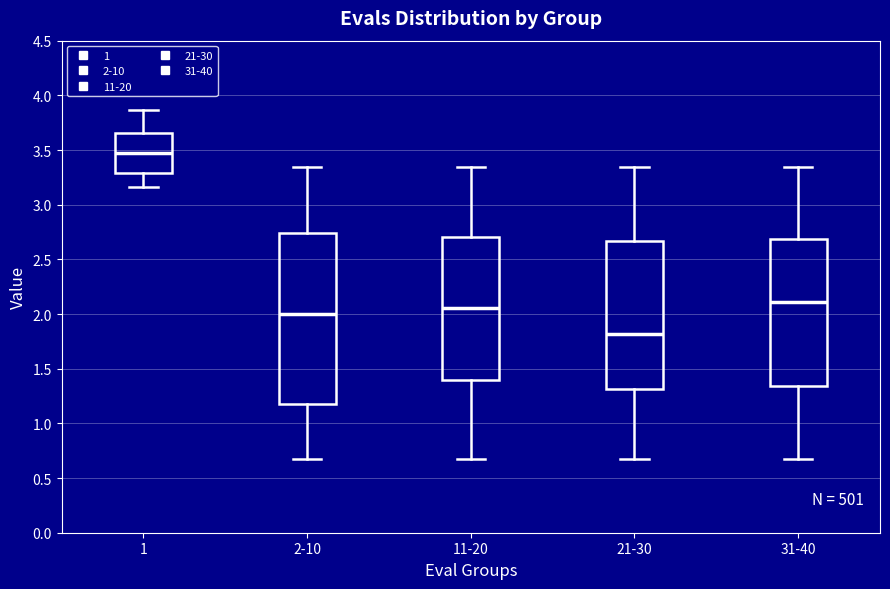

Reading left to right, transcribe this box plot: for each box, give where its median line is, the range the box spans, and where its two whiskers end, as read against the y-axis. The values are not printed on the chart, so give them approximately, as read against the axis.

1: median 3.45, box 3.30 to 3.65, whiskers 3.15 to 3.85
2-10: median 2.00, box 1.20 to 2.75, whiskers 0.65 to 3.35
11-20: median 2.05, box 1.40 to 2.70, whiskers 0.65 to 3.35
21-30: median 1.80, box 1.30 to 2.65, whiskers 0.65 to 3.35
31-40: median 2.10, box 1.35 to 2.70, whiskers 0.65 to 3.35